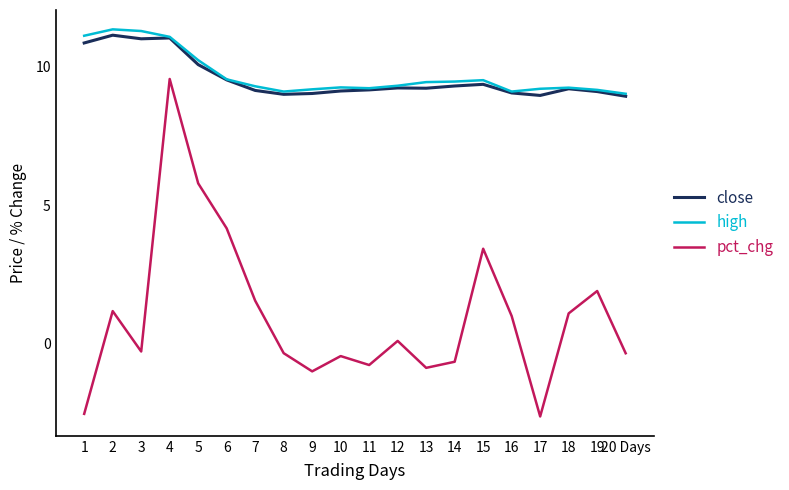

Is it true that high equals 4.8 at 7?

False